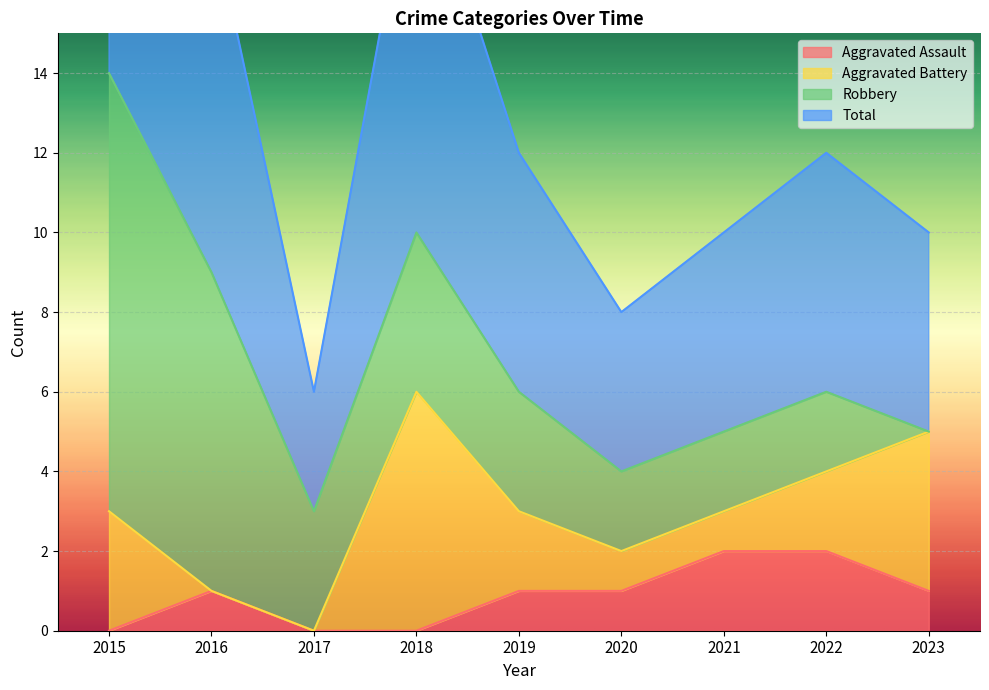

List the labels in order of Aggravated Assault value, smallest first.

2015, 2017, 2018, 2016, 2019, 2020, 2023, 2021, 2022